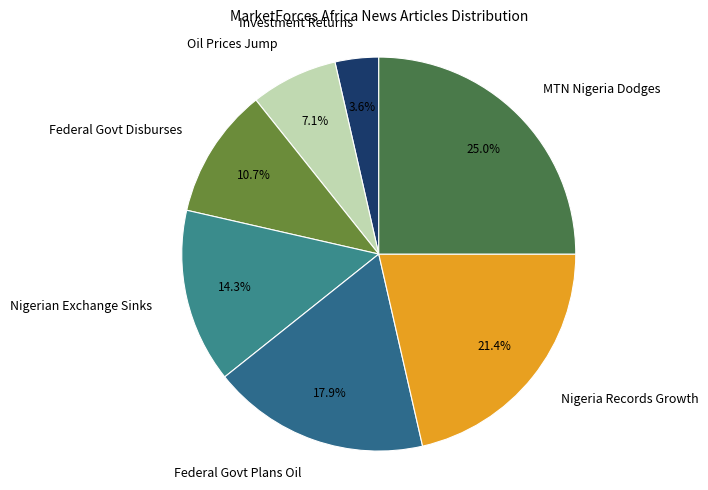

To the nearest percent, what percentage of the pie is Federal Govt Plans Oil?

18%